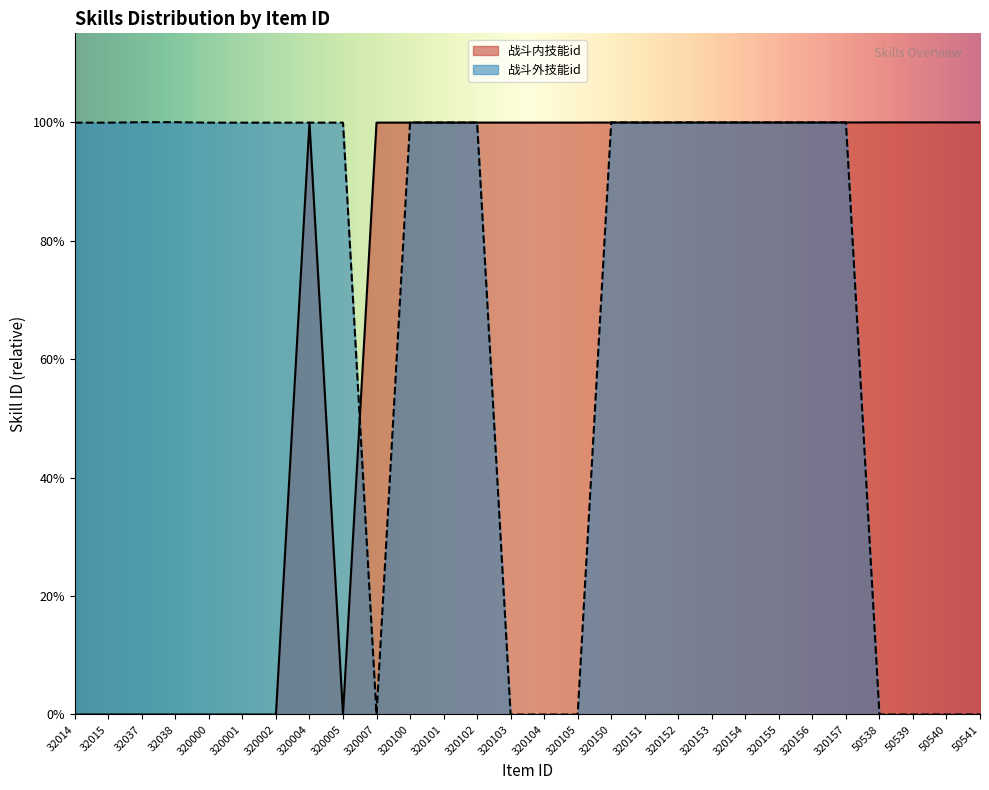

What is the sum of all 战斗外技能id values?

2000816